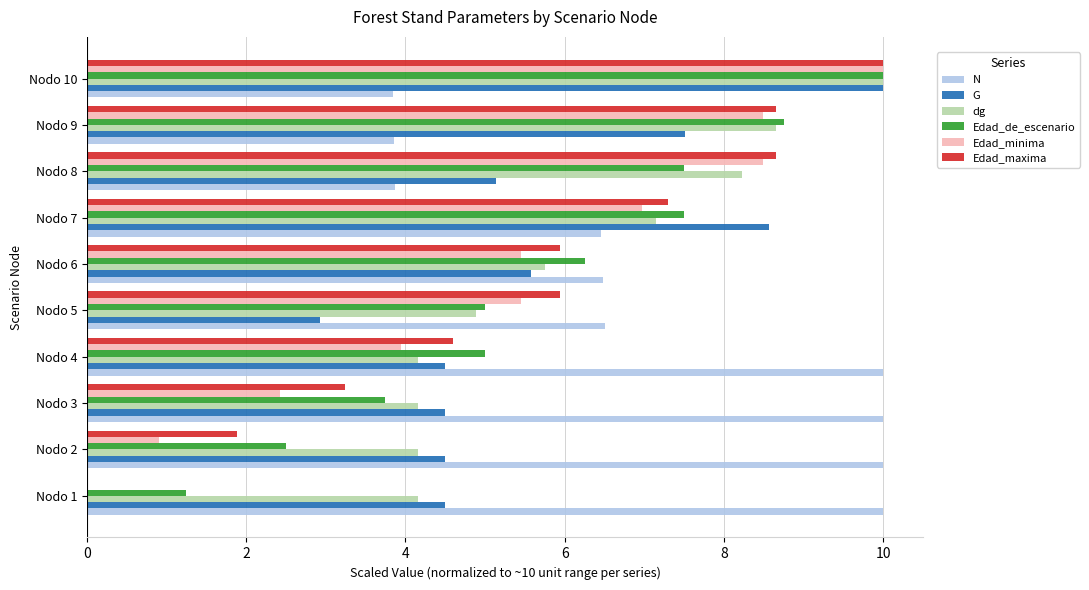

What is the sum of all G values?

57.7